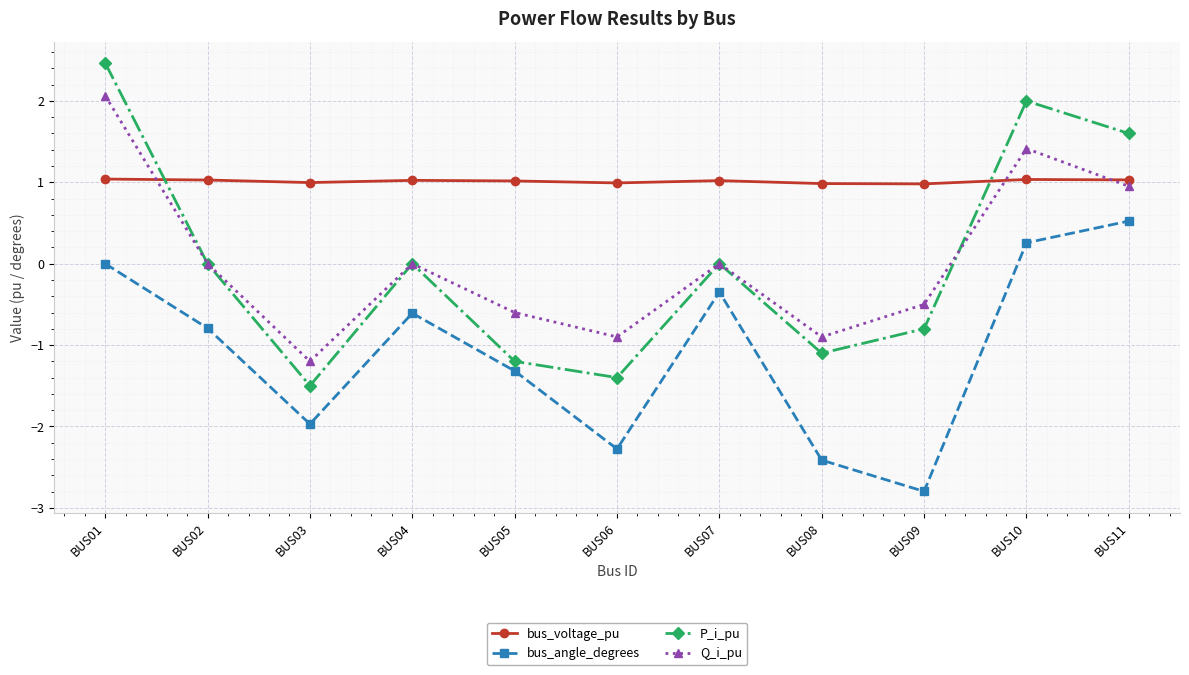

Where do bus_voltage_pu and Q_i_pu first cross each other?

BUS01 and BUS02